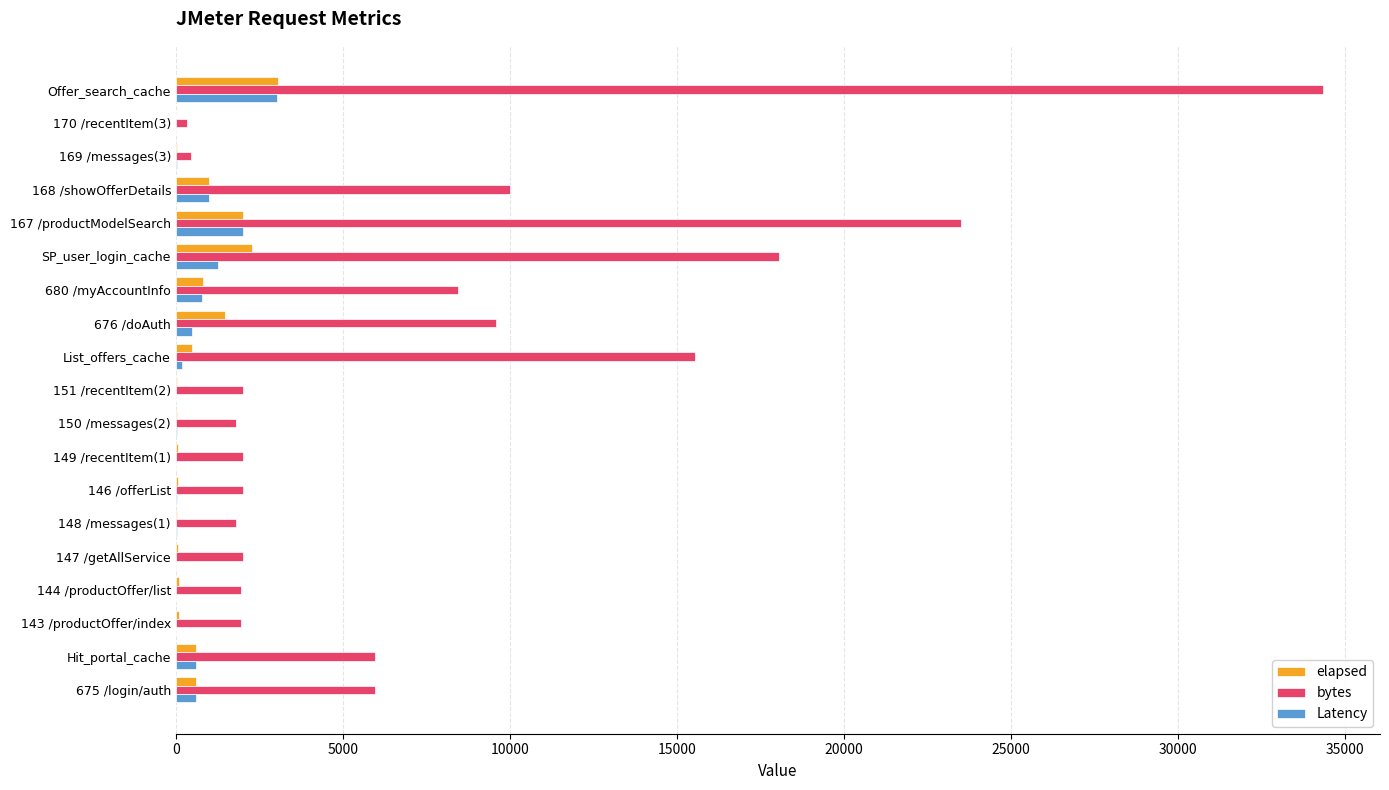

At which category is the sum across all series the highest?

Offer_search_cache